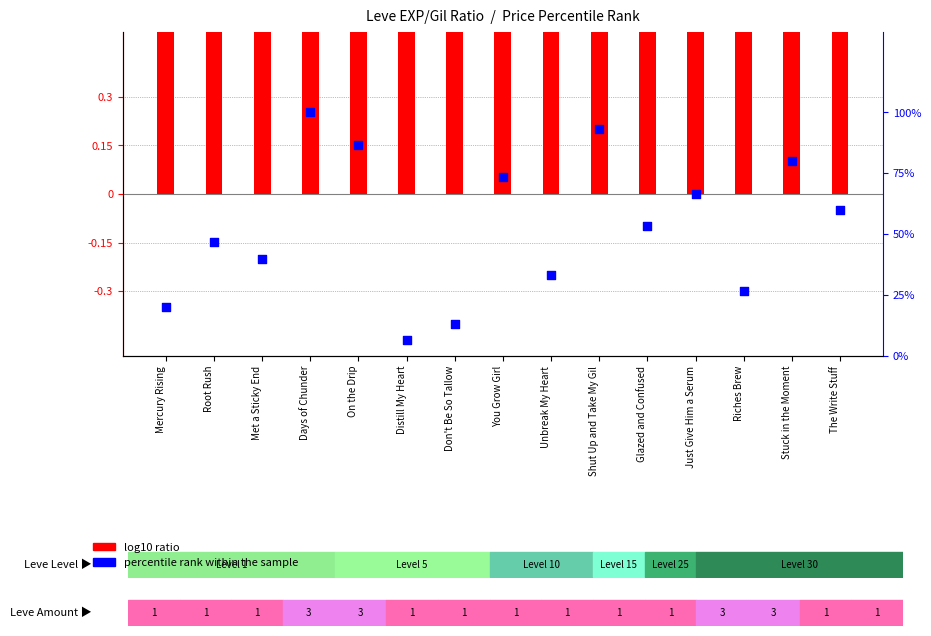

At how many categories does at least one series exceed 79?

4